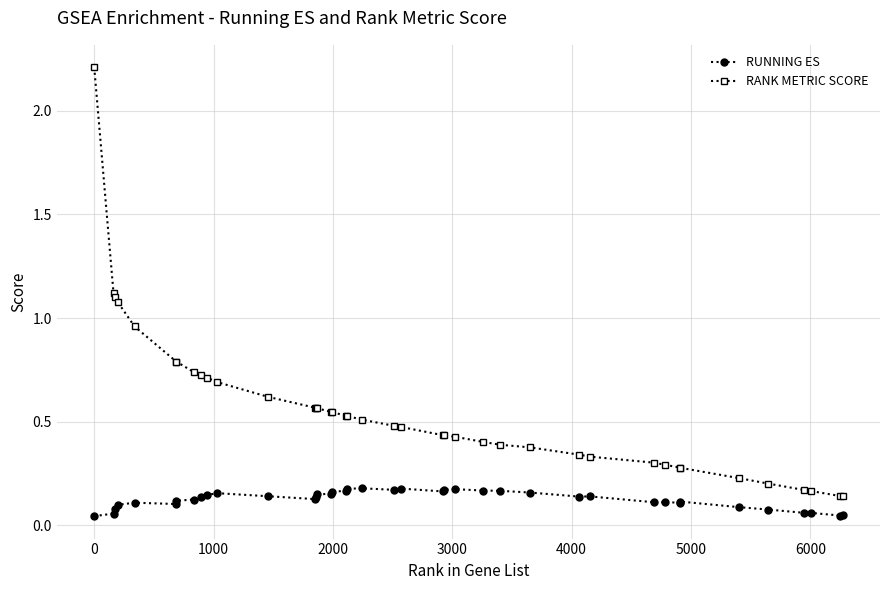

What is the value of the RANK METRIC SCORE point at the 7th from the left?

0.8